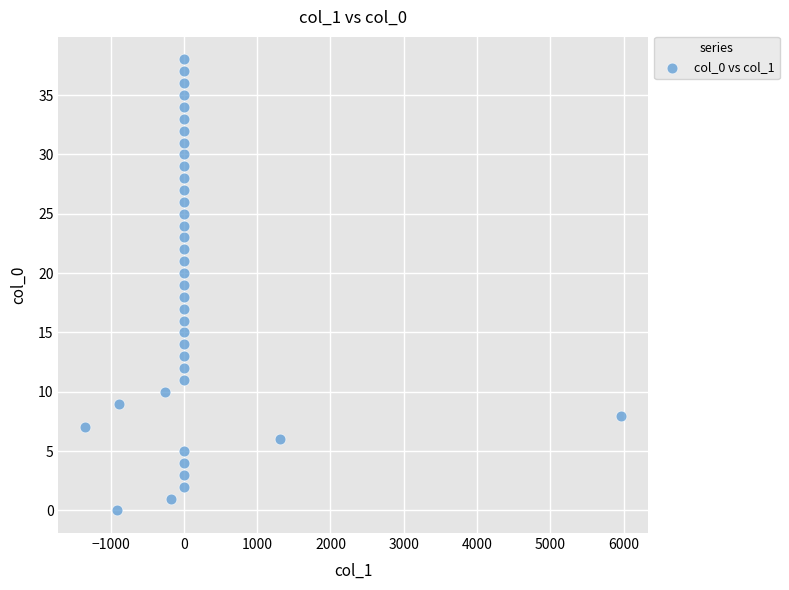

What is the range of Y values (max minus min)?

38